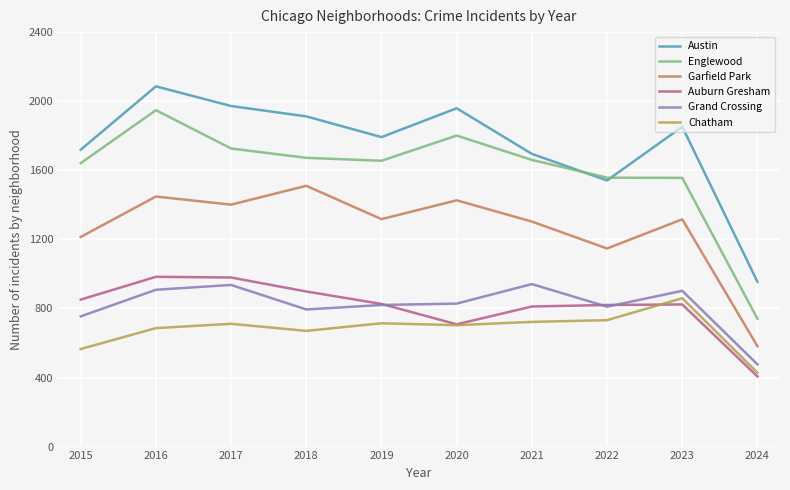

True or false: Garfield Park and Grand Crossing cross at least once.

False